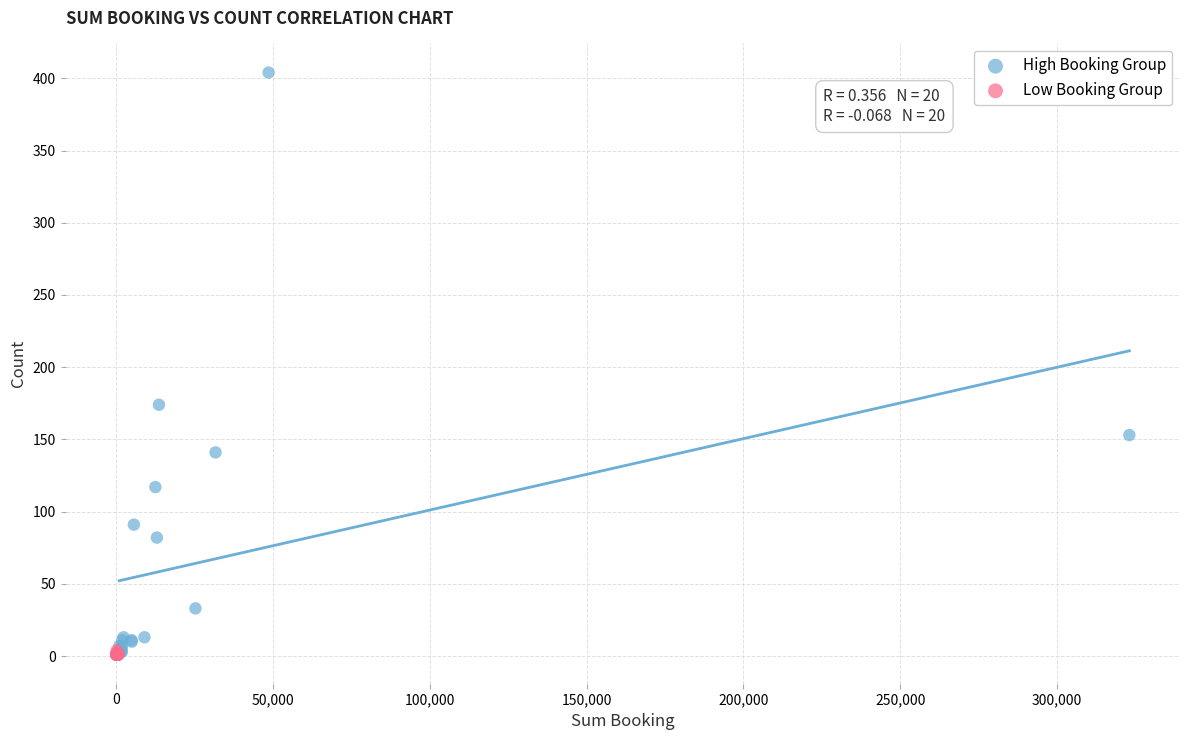

Which series reaches the maximum Y coordinate?

High Booking Group